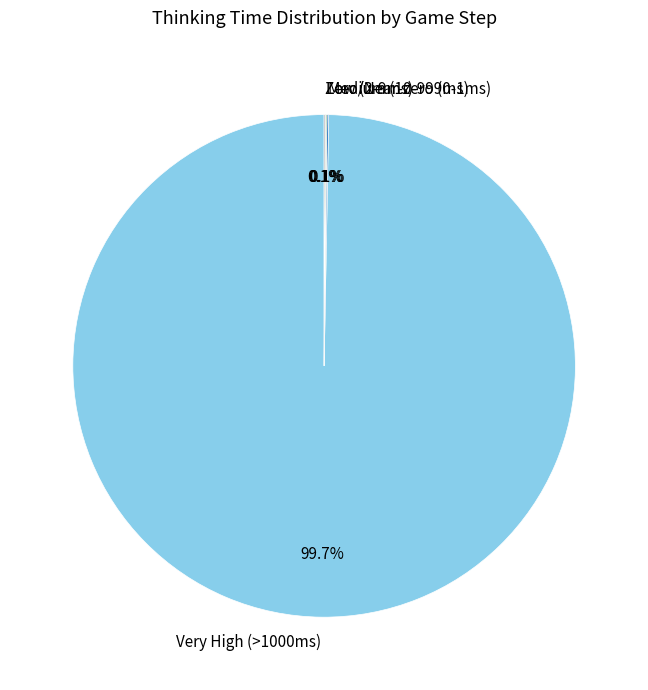

Which slice is the largest?

Very High (>1000ms)